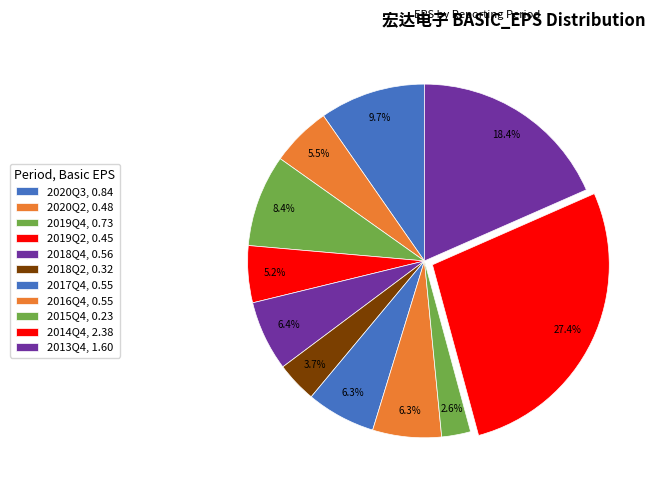

Which category has the biggest portion of the pie?

2014Q4